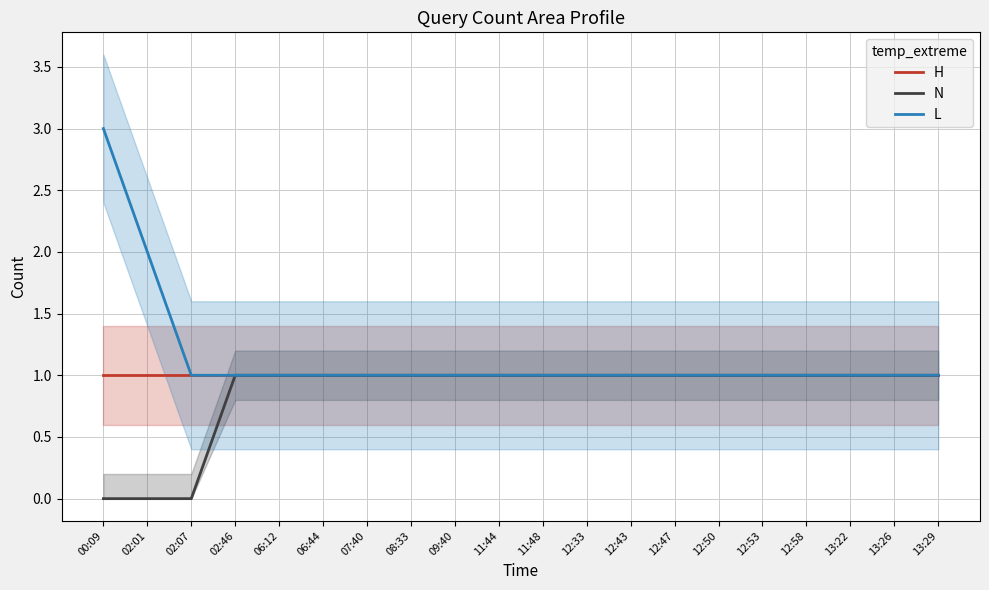

Which series has the widest spread of values?

L